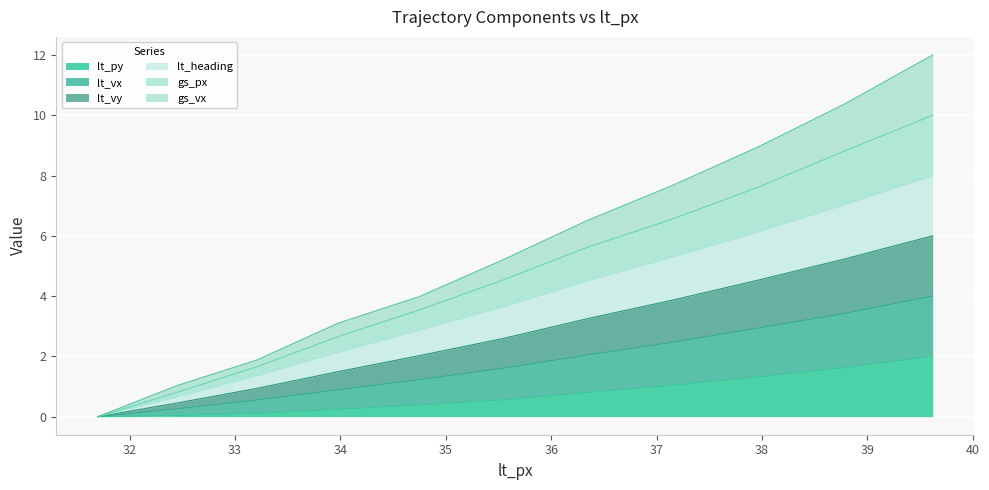

List the series in order of their peak value, highest first.

gs_px, lt_vy, lt_vx, lt_heading, gs_vx, lt_py